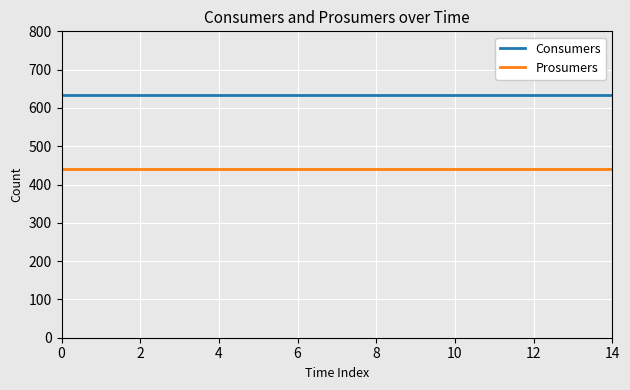

Rank the series by their average value, from highest to lowest.

Consumers, Prosumers